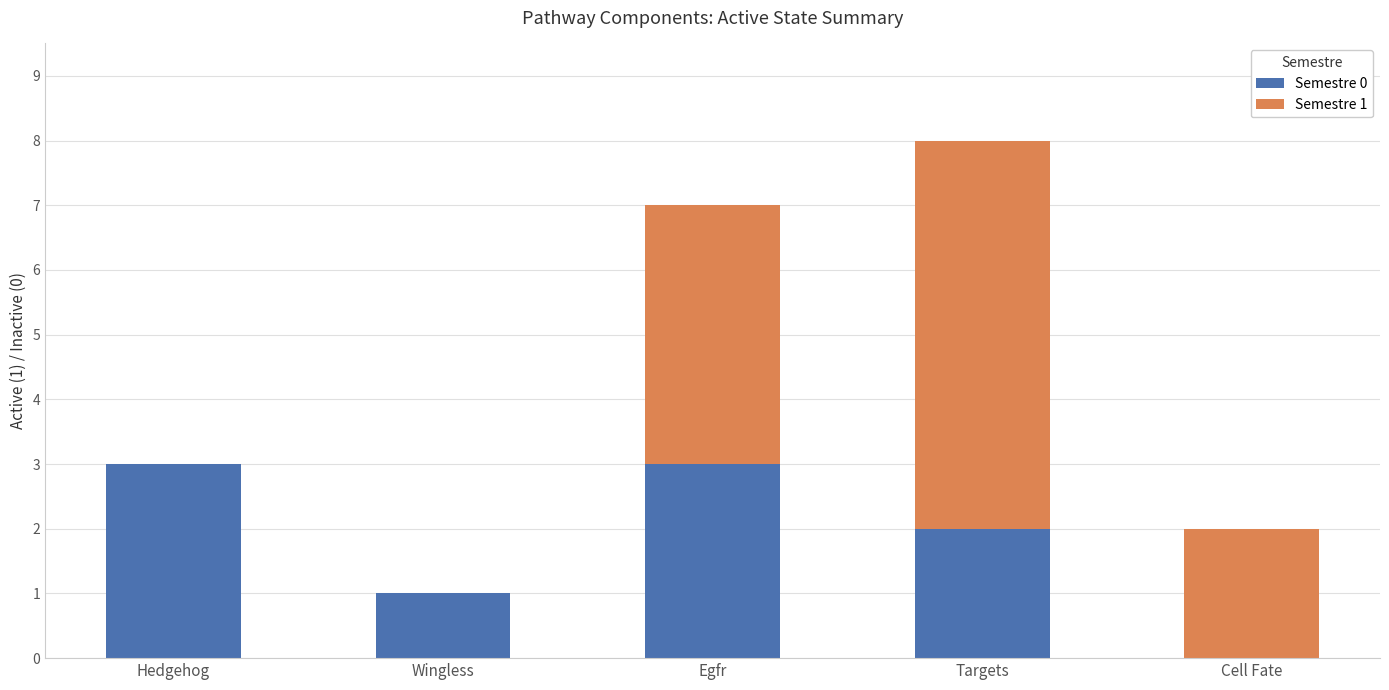

At which category is the sum across all series the highest?

Targets